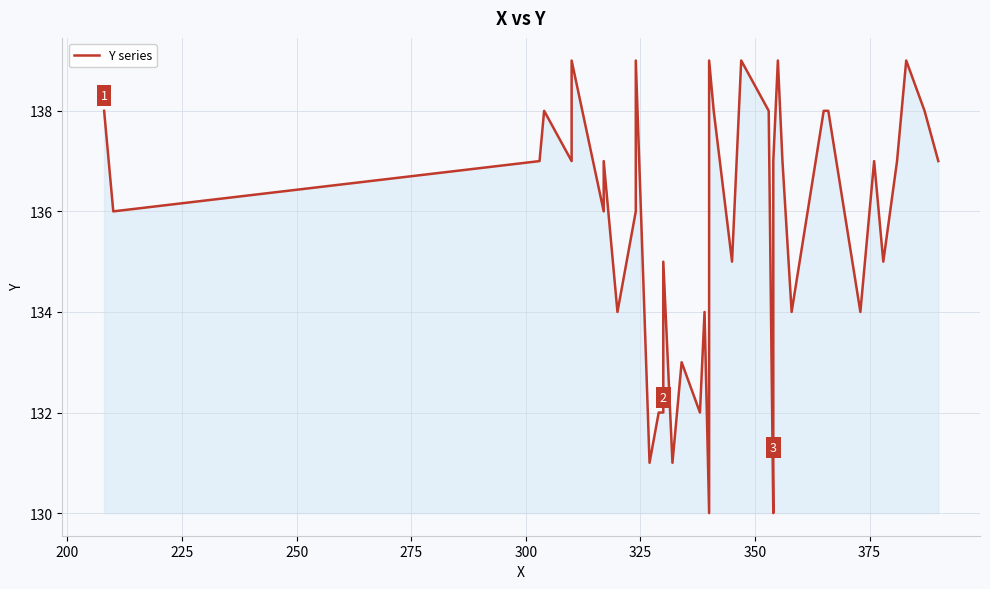

The value at 10 is 34. True or false?

False